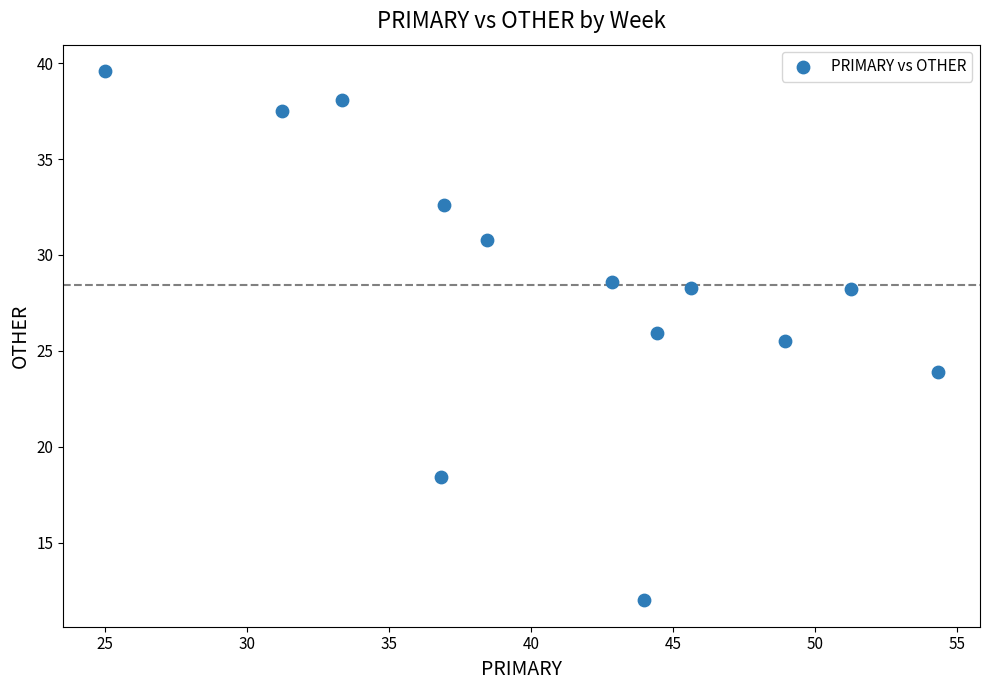

What Y value in the scatter plot is closest to 25?

25.5